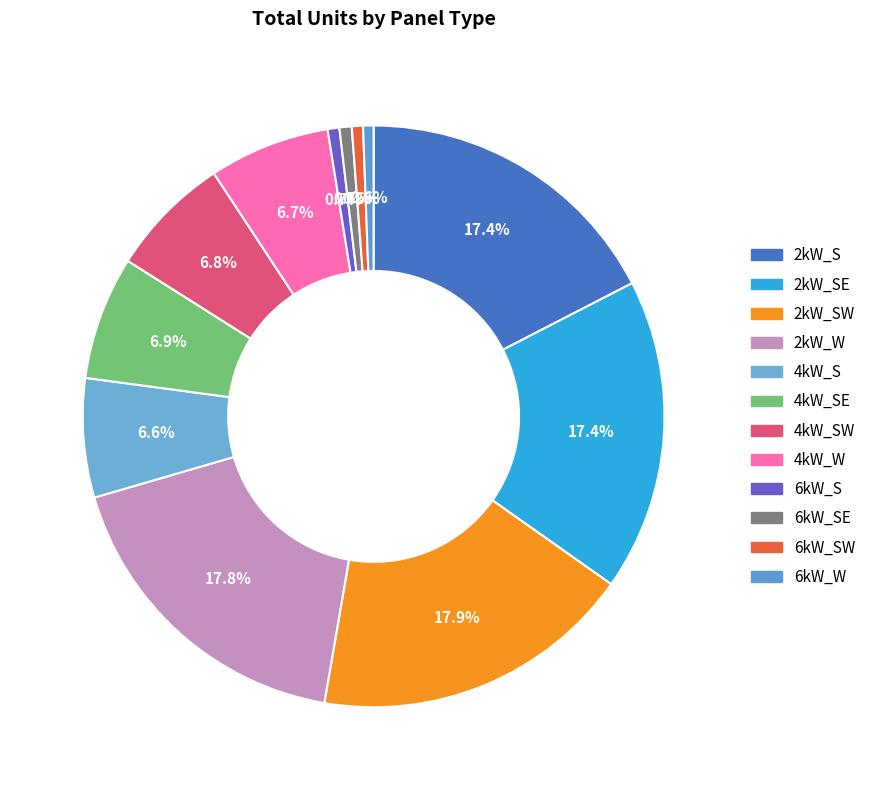

Approximately how many times larger is the value at 2kW_S compared to 4kW_W?

2.6